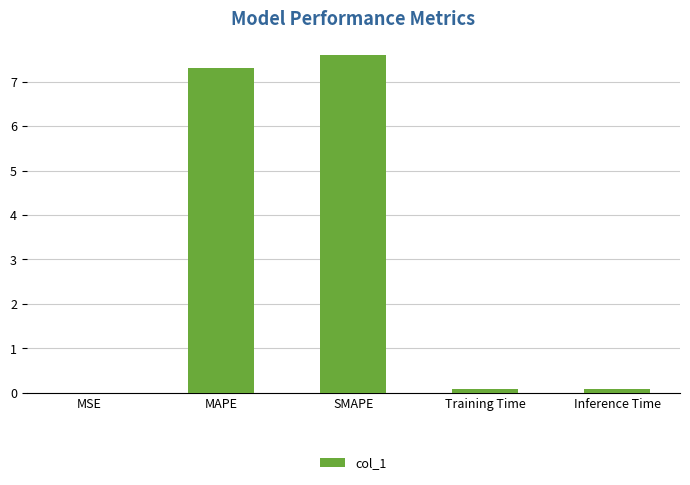

What is the greatest value displayed?

7.6